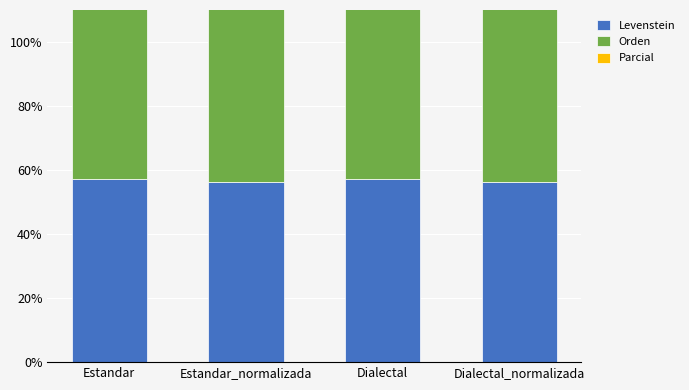

What is the value of the Parcial bar at the 1st from the left?

75.9